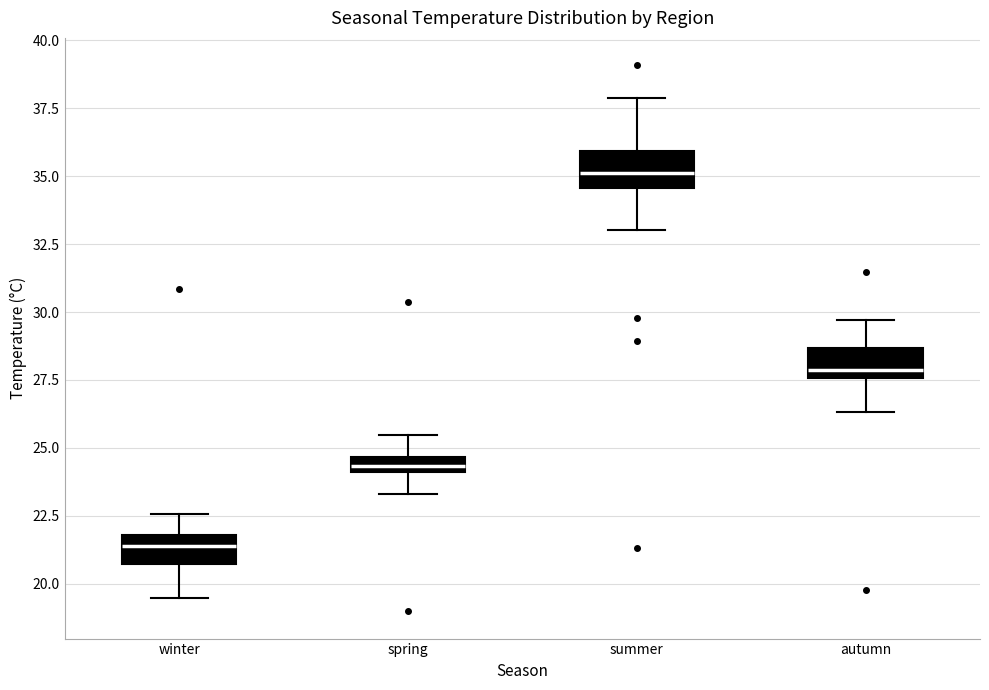

Which box's median line is the highest?

summer